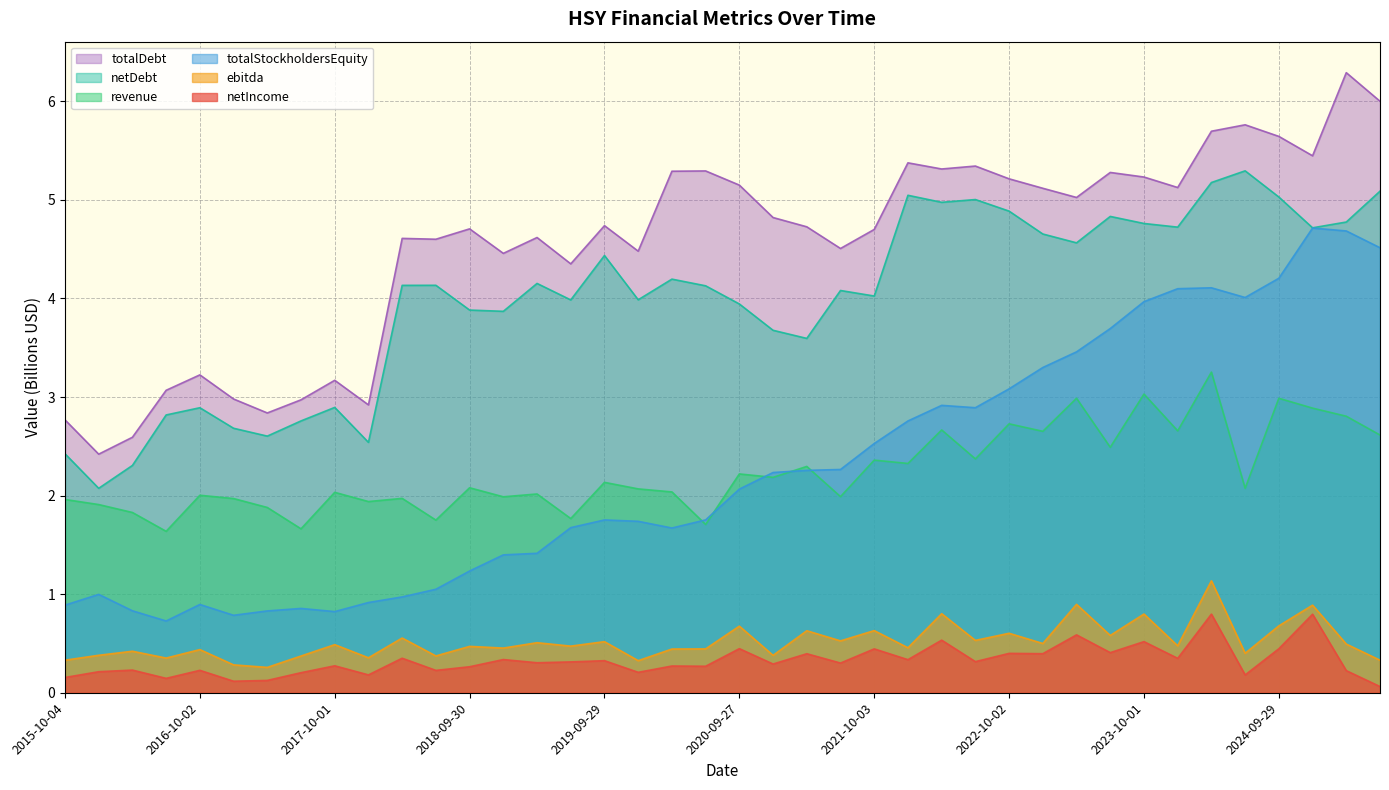

At how many categories does at least one series exceed 0?

40